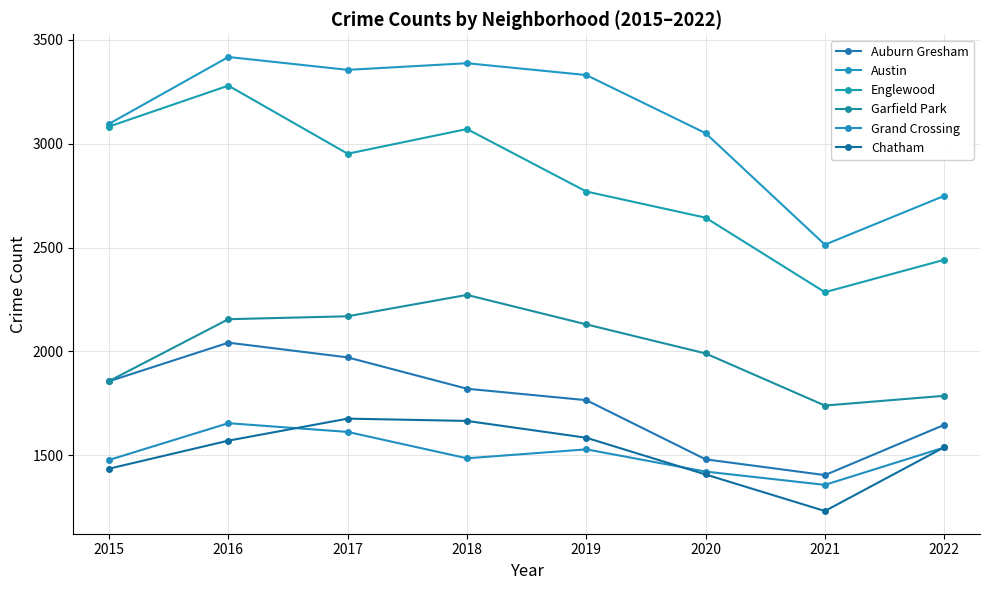

The Chatham series shows 445 at 2021. True or false?

False